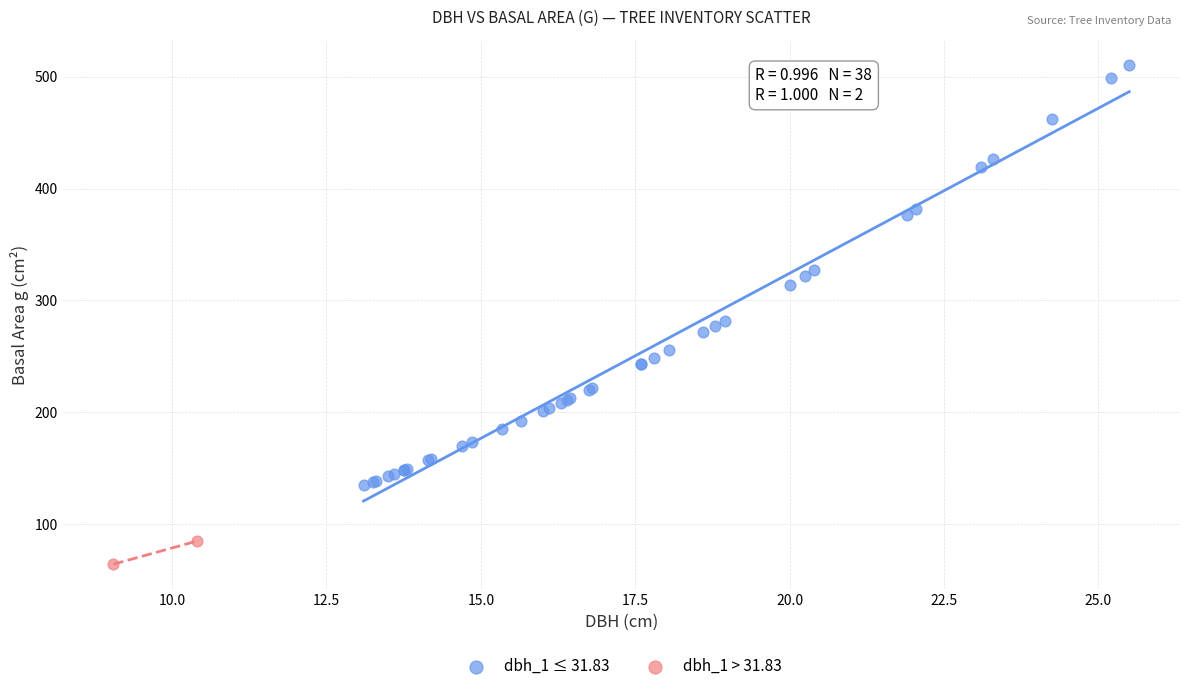

Which series reaches the maximum Y coordinate?

dbh_1 ≤ 31.83